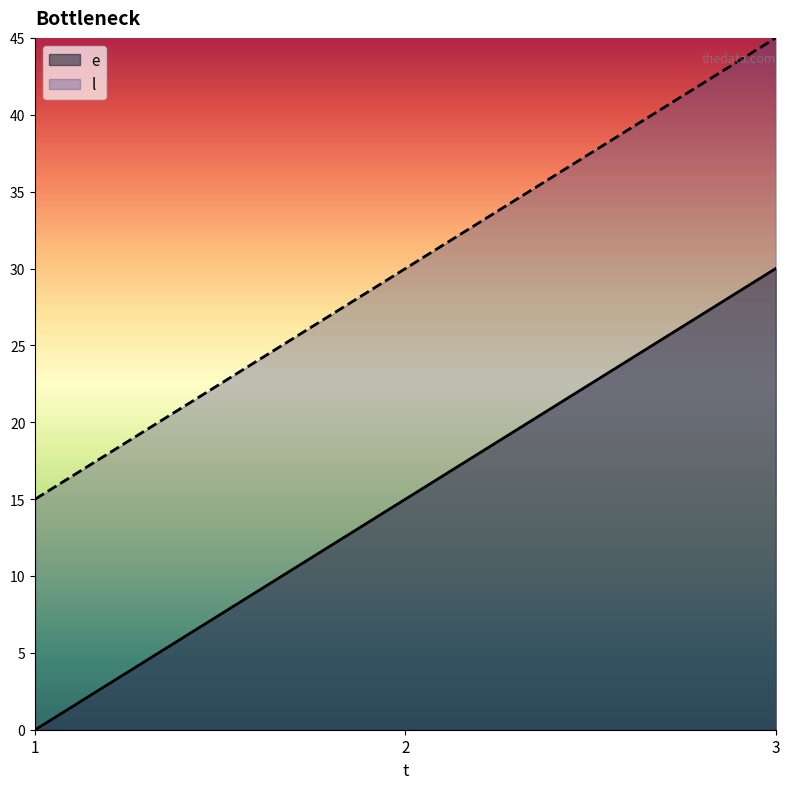

At which category does the chart reach its minimum across all series?

1